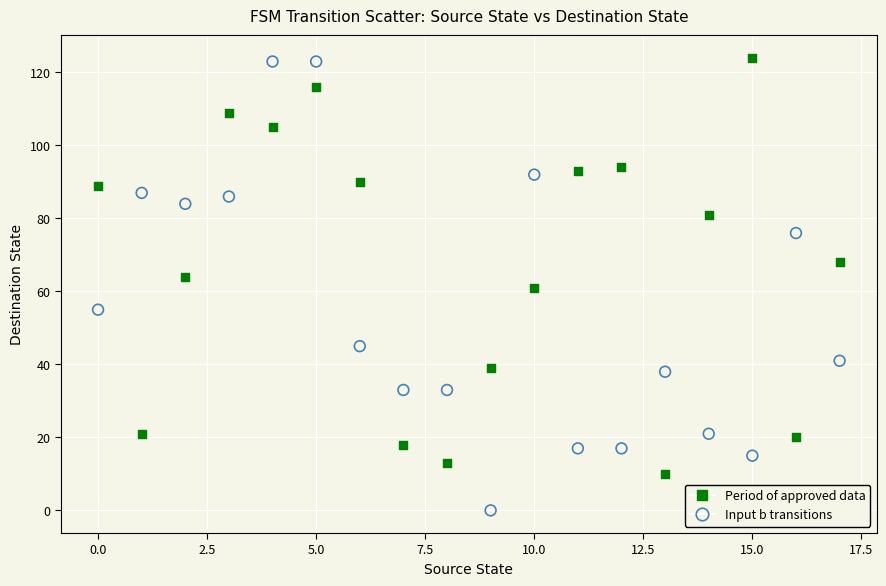

Which series reaches the minimum Y coordinate?

Input b transitions